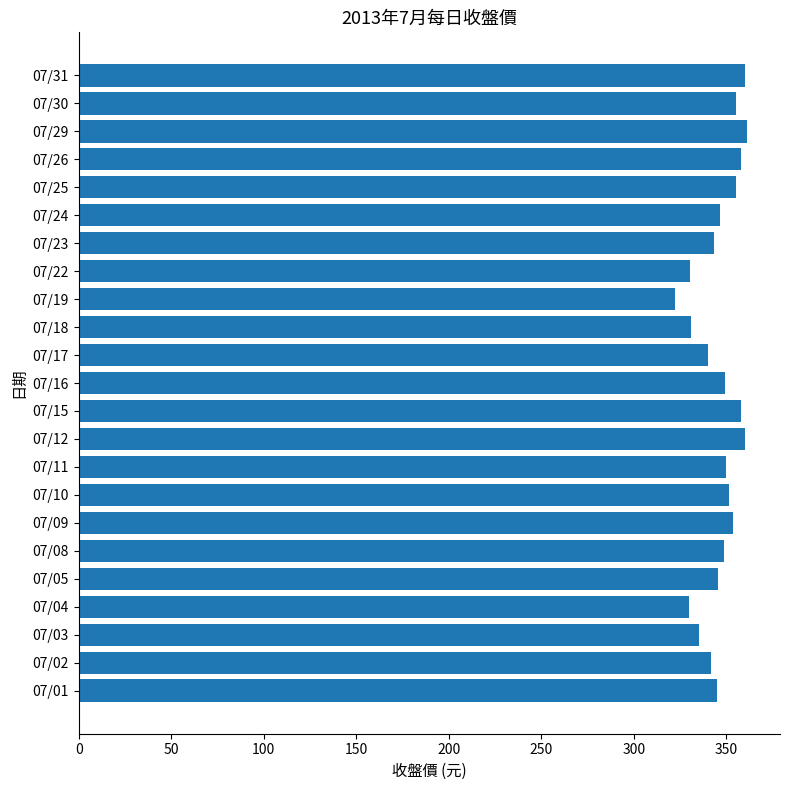

What is the difference between the second highest and second lowest values?

30.0